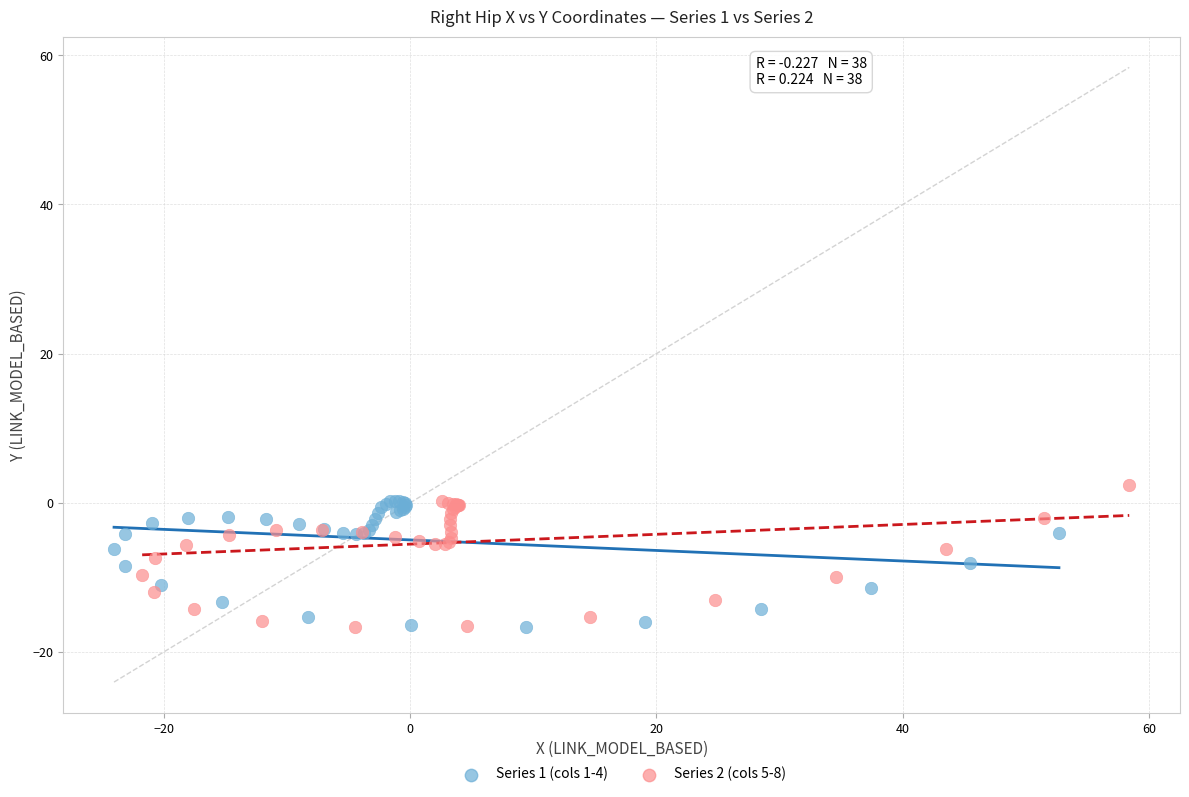

Which series has the widest spread of Y values?

Series 2 (cols 5-8)